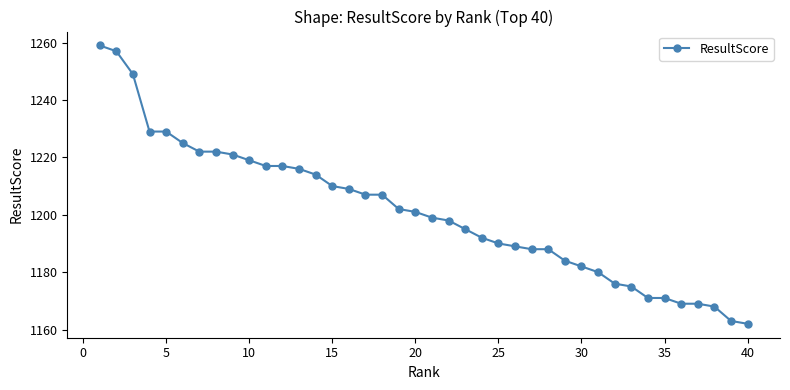

What is the value of the 39th point from the left?

1163